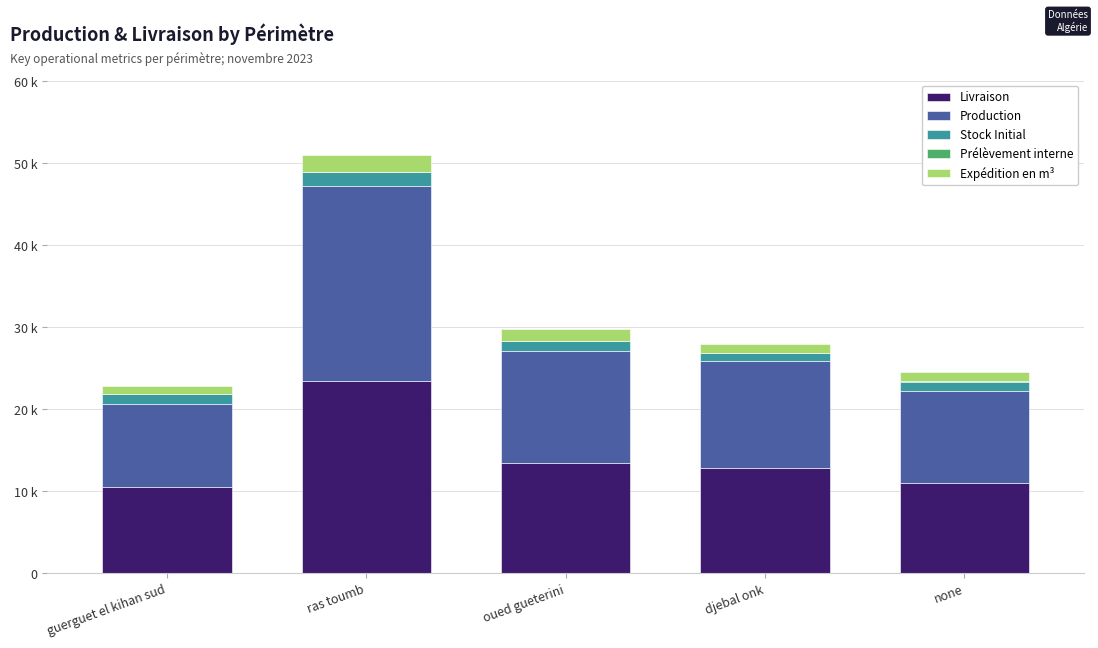

What is the difference between the second highest and second lowest values in the Stock Initial series?

198.0